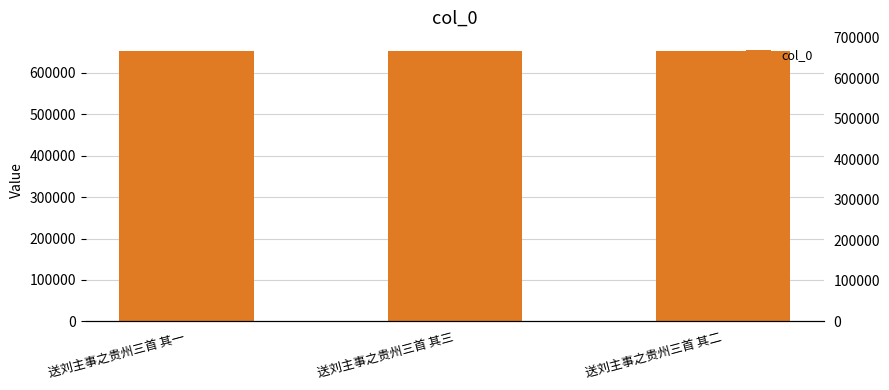

How many categories are shown in the chart?

3